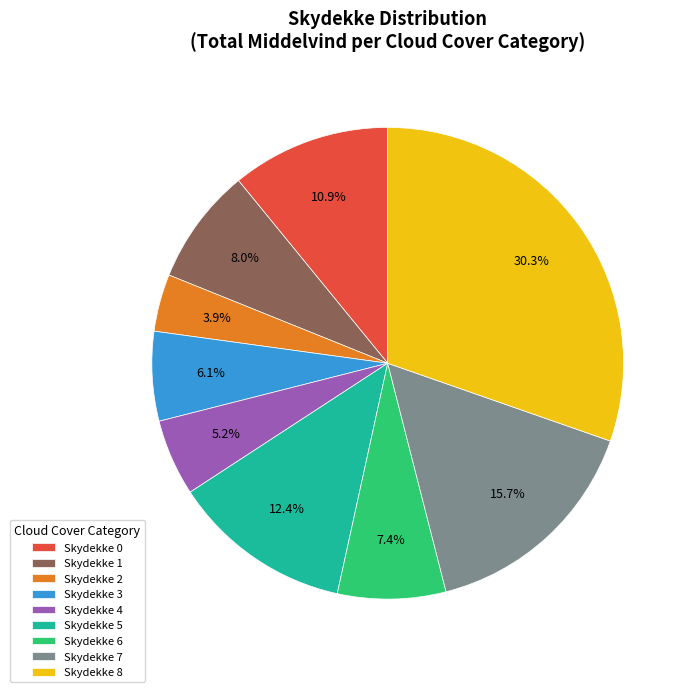

Is there any slice that represents more than half of the pie?

No